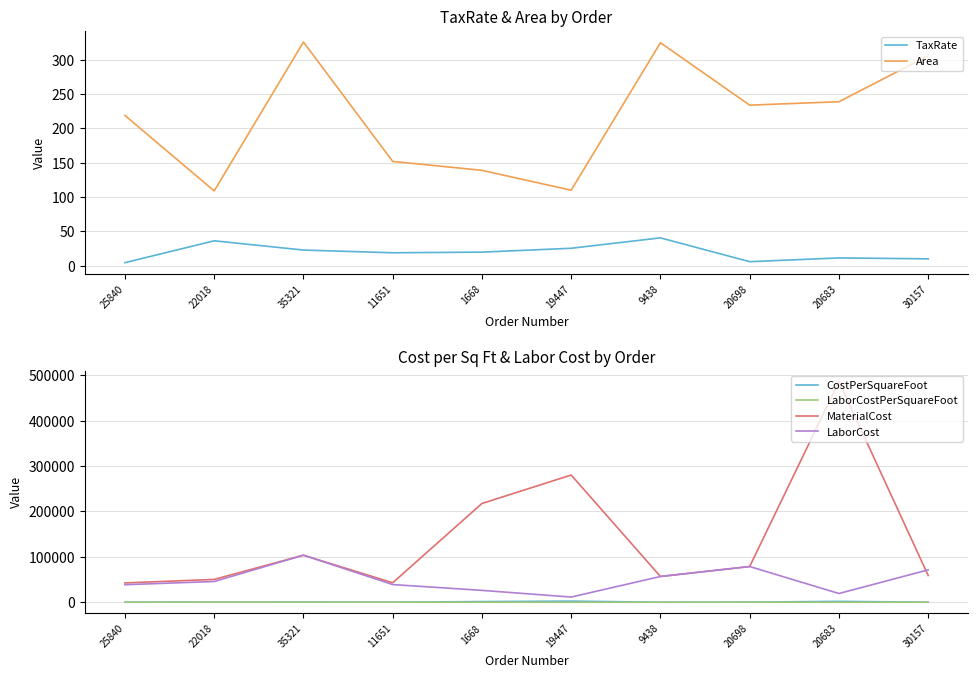

What is the sum of the LaborCost values at 1668 and 20683?

45591.8